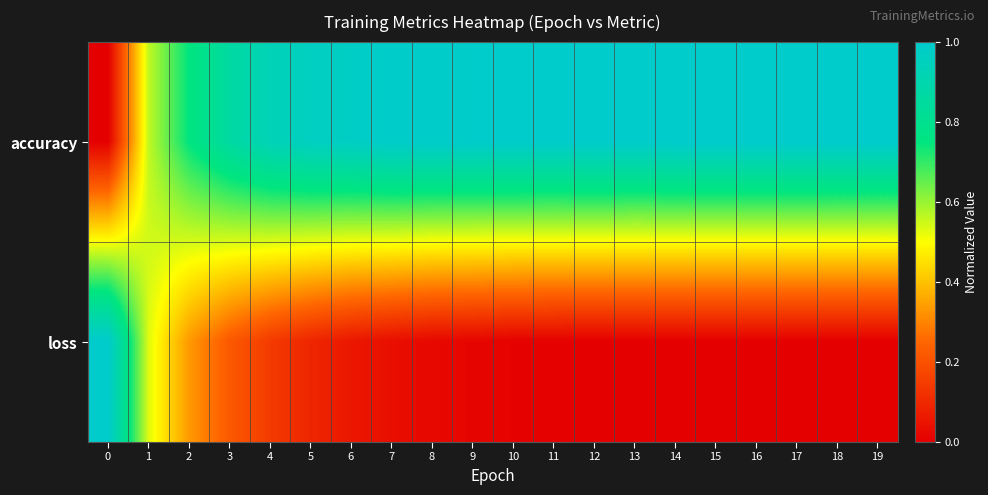

What is the difference between the highest and lowest values at 12?

1.0